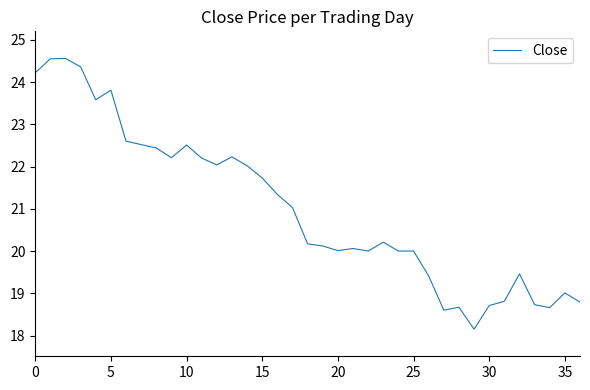

What is the minimum value shown in the chart?

18.1